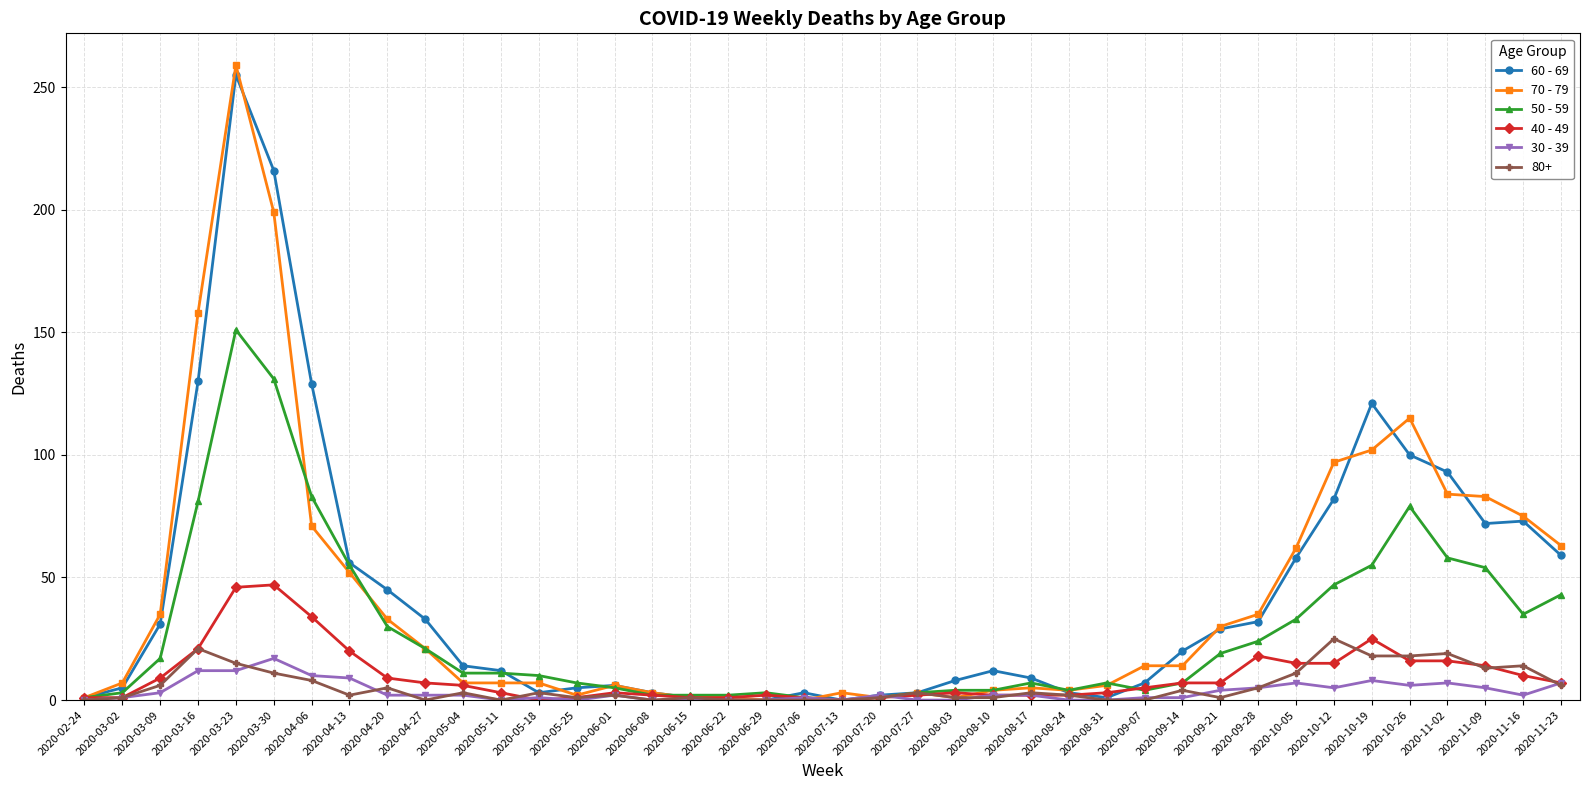

Is the value of 50 - 59 at 2020-06-08 greater than the value of 40 - 49 at 2020-03-23?

No